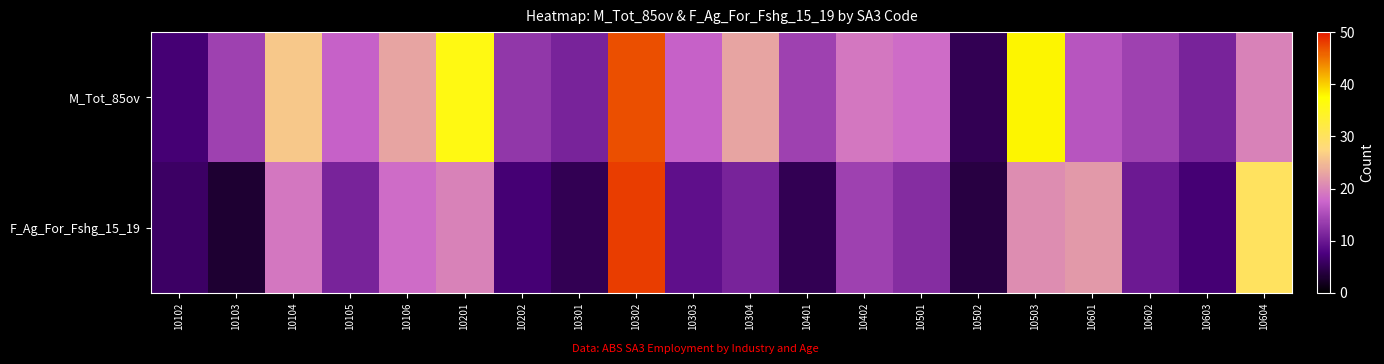

Reading right to left, transcribe all the data shown in this chart.

M_Tot_85ov: 10604=20	10603=11	10602=14	10601=16	10503=38	10502=5	10501=18	10402=19	10401=14	10304=23	10303=17	10302=47	10301=11	10202=13	10201=36	10106=23	10105=17	10104=26	10103=14	10102=7
F_Ag_For_Fshg_15_19: 10604=30	10603=7	10602=10	10601=22	10503=21	10502=4	10501=12	10402=14	10401=5	10304=11	10303=9	10302=48	10301=5	10202=7	10201=20	10106=18	10105=11	10104=19	10103=3	10102=6